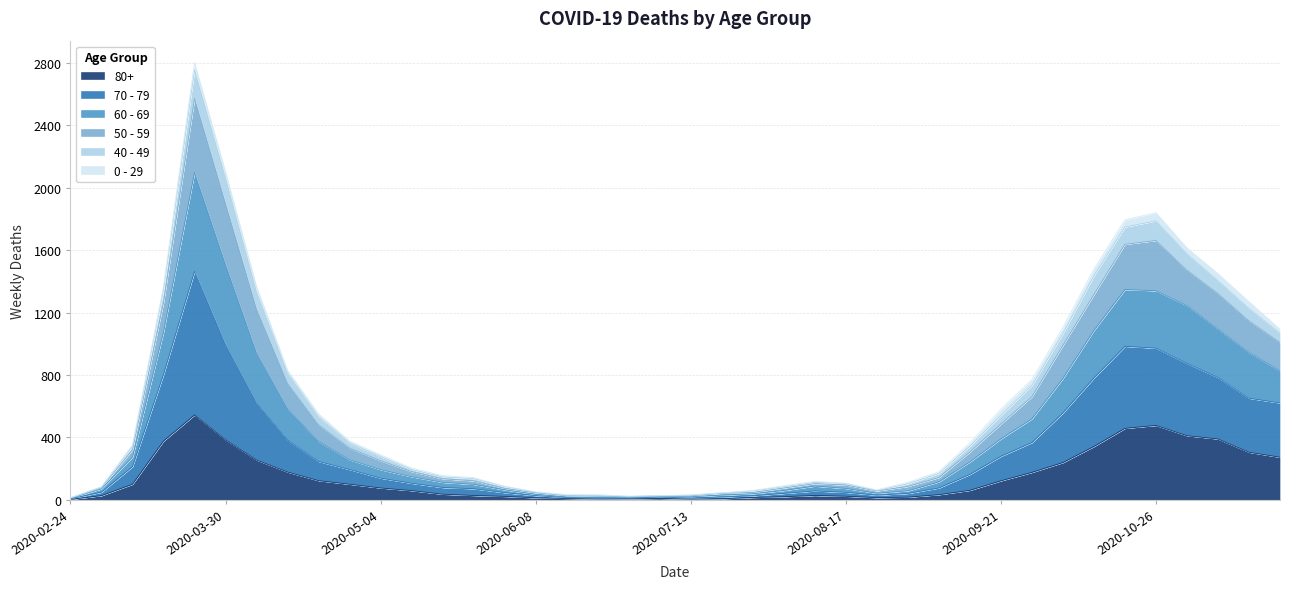

How many interior local peaks does the 70 - 79 series have?

3